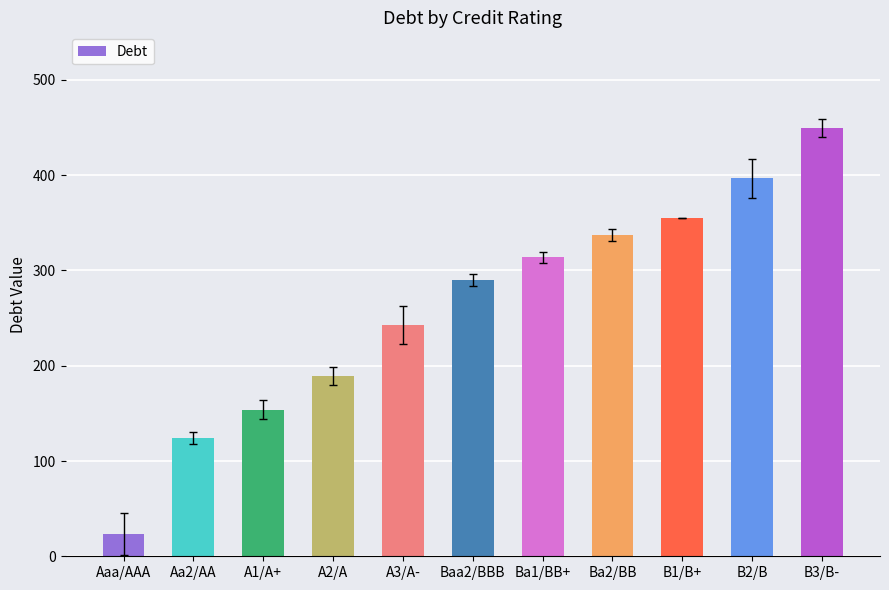

What is the label of the 1st bar from the right?

B3/B-